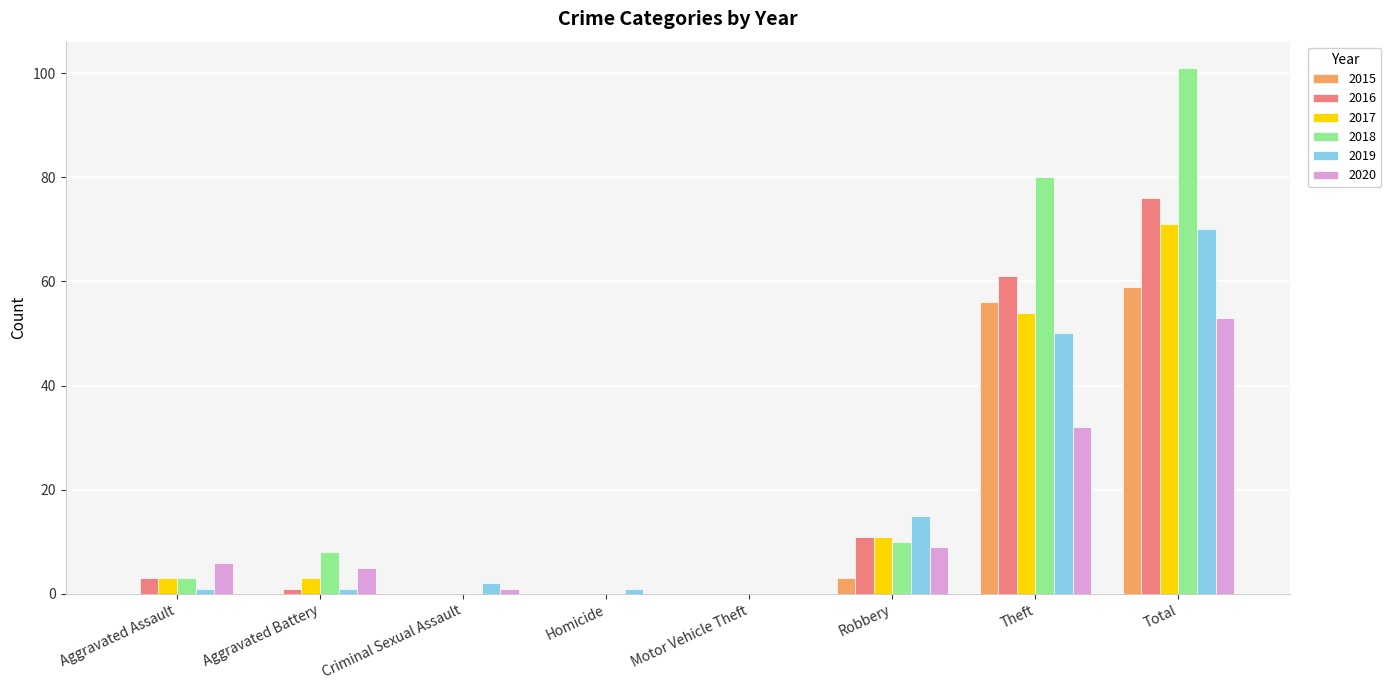

Reading left to right, extract all data points from this chart.

2015: 0	0	0	0	0	3	56	59
2016: 3	1	0	0	0	11	61	76
2017: 3	3	0	0	0	11	54	71
2018: 3	8	0	0	0	10	80	101
2019: 1	1	2	1	0	15	50	70
2020: 6	5	1	0	0	9	32	53